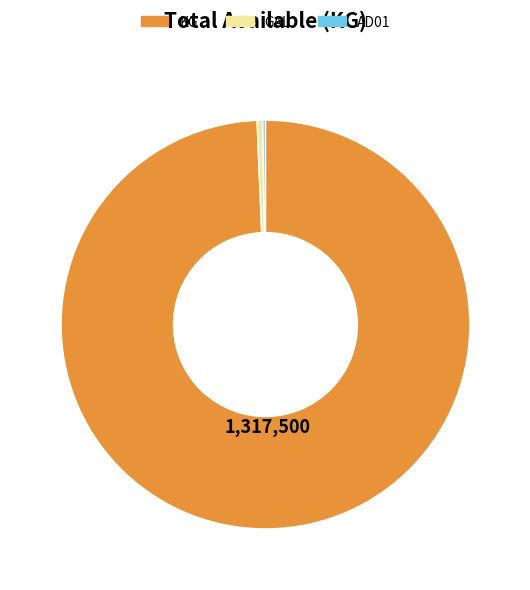

Does KG represent more than half of the total?

Yes